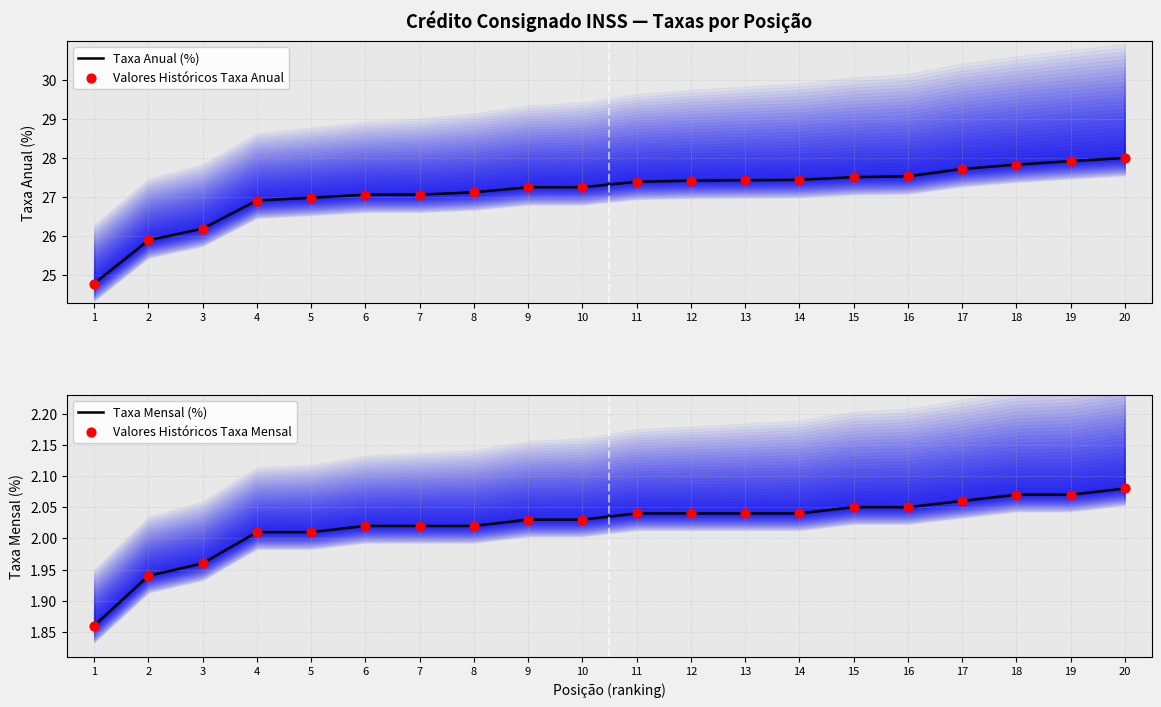

At which category is the sum across all series the highest?

20